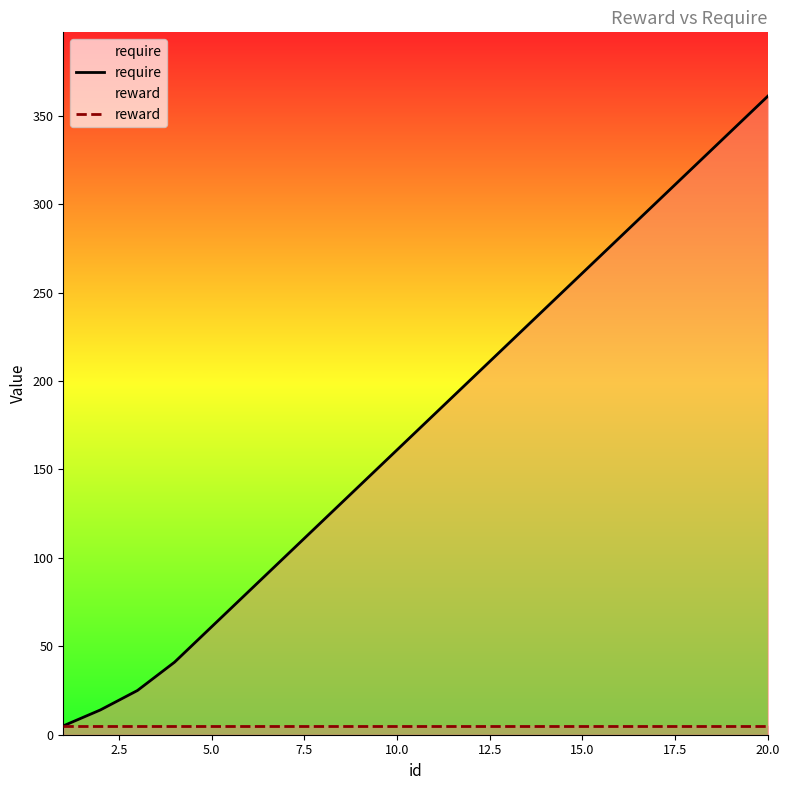

What is the greatest value displayed?

361